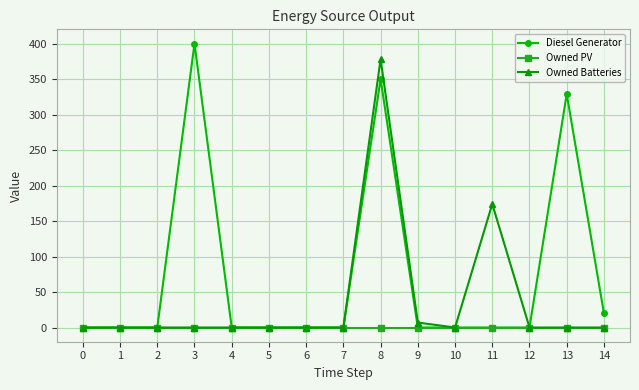

What is the difference between the second highest and second lowest values in the Diesel Generator series?

350